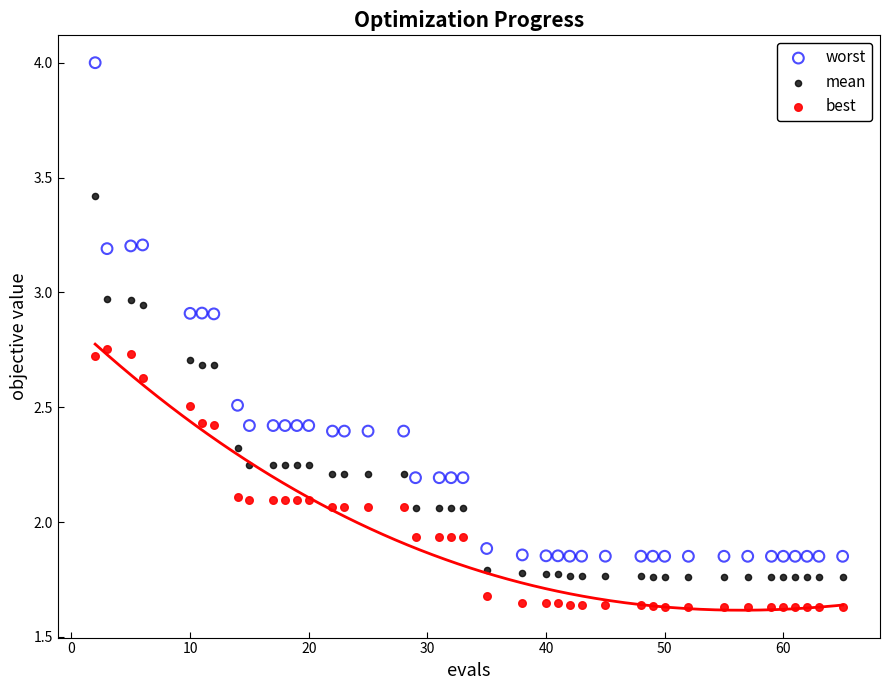

Which series reaches the maximum Y coordinate?

worst